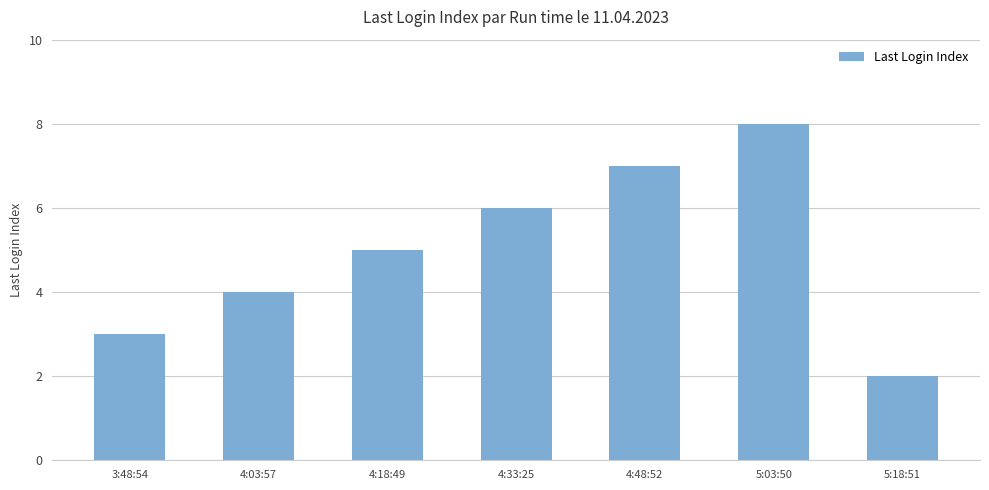

What is the greatest value displayed?

8